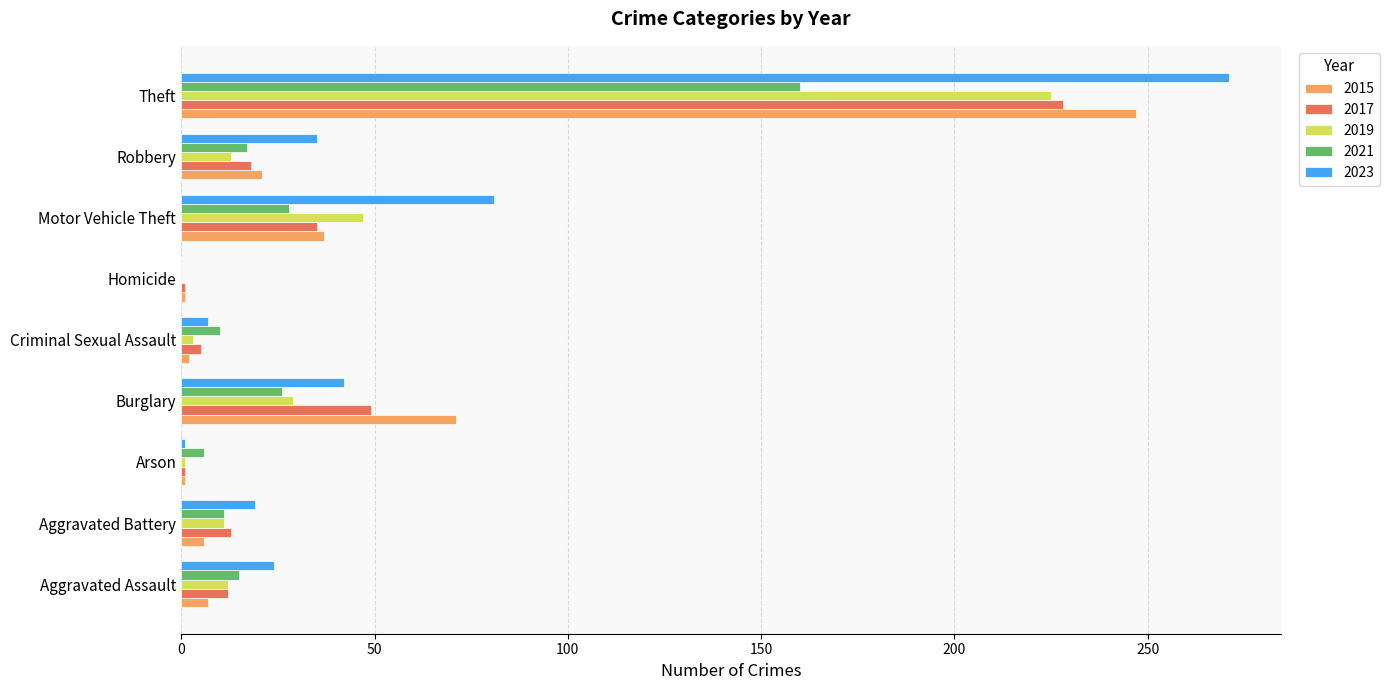

What is the sum of the 2023 values at Robbery and Burglary?

77